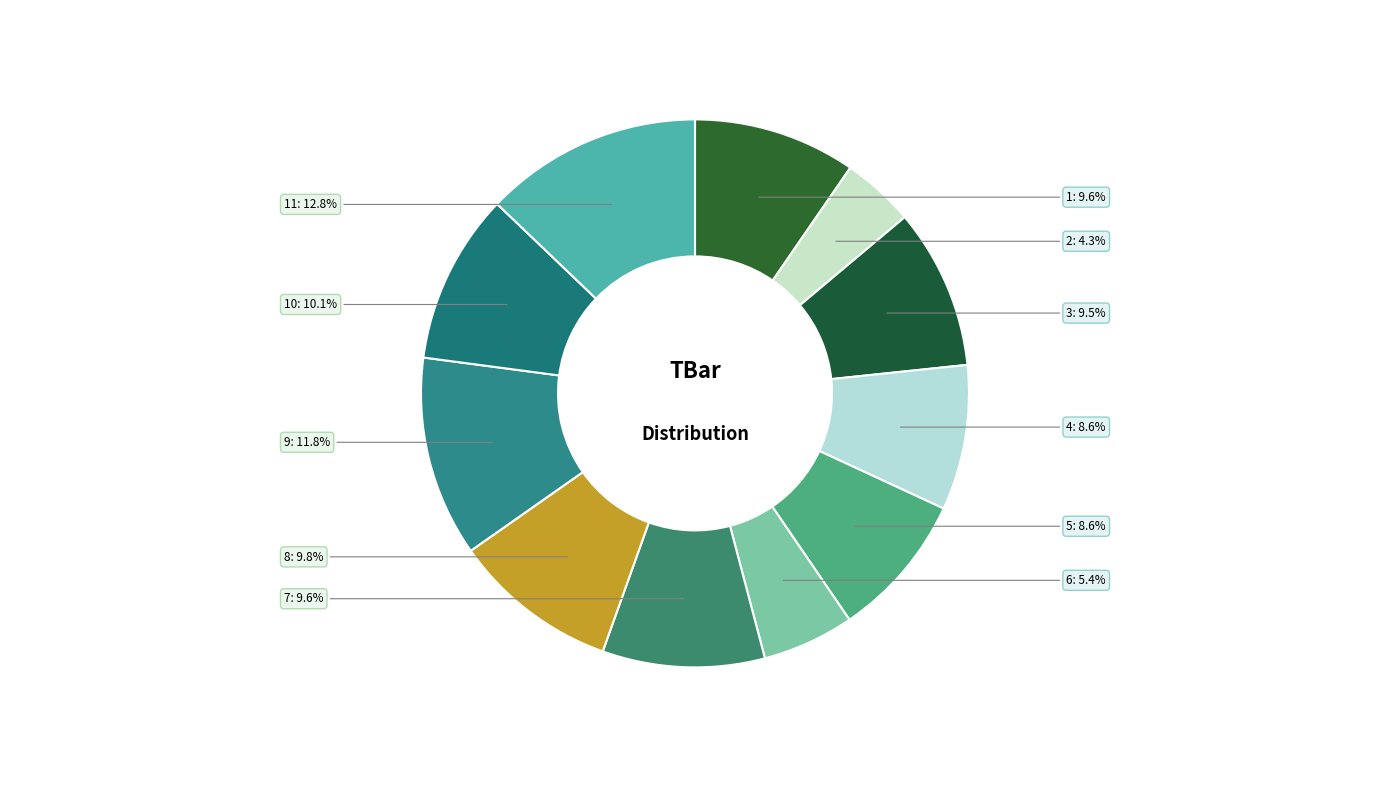

True or false: 7 accounts for 10% of the total.

True